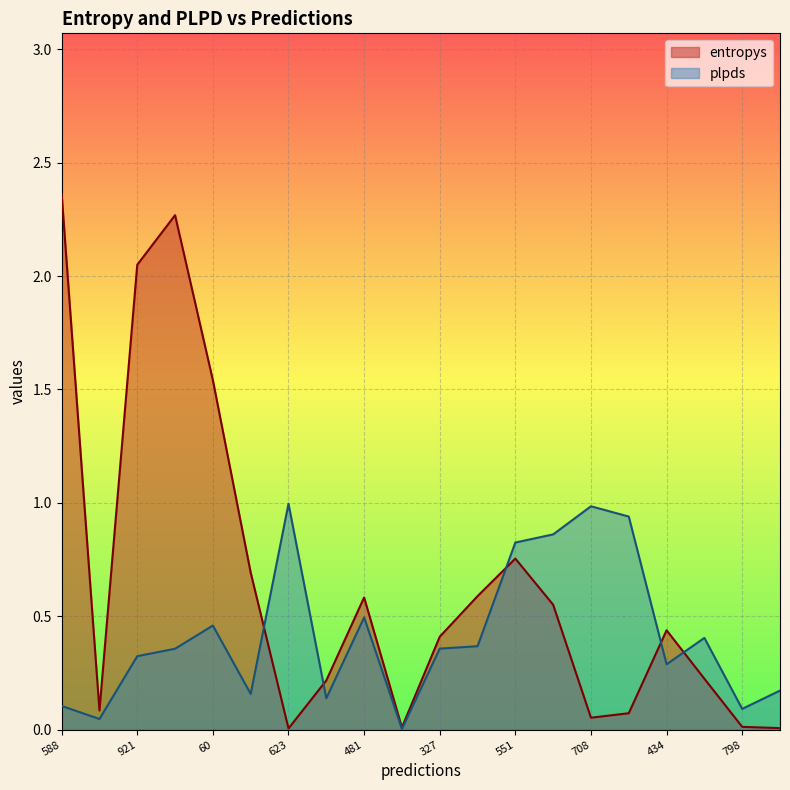

Which series has the largest total across all categories?

entropys